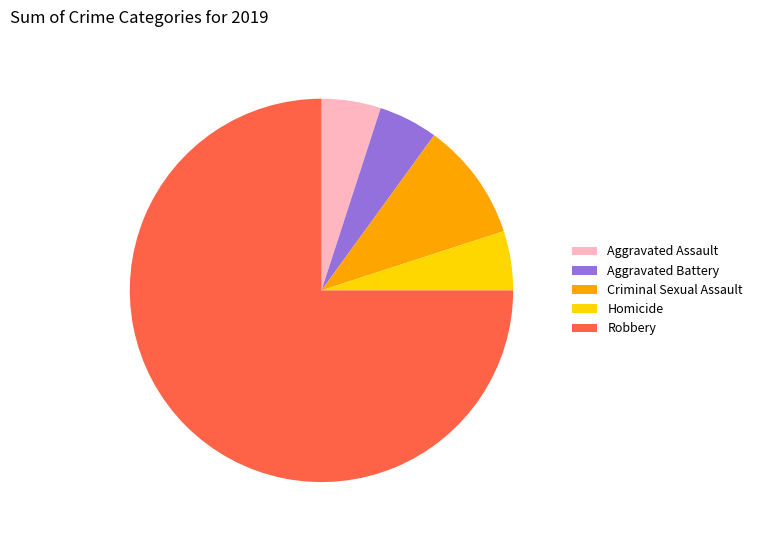

Is the sum of Aggravated Battery and Homicide greater than half?

No